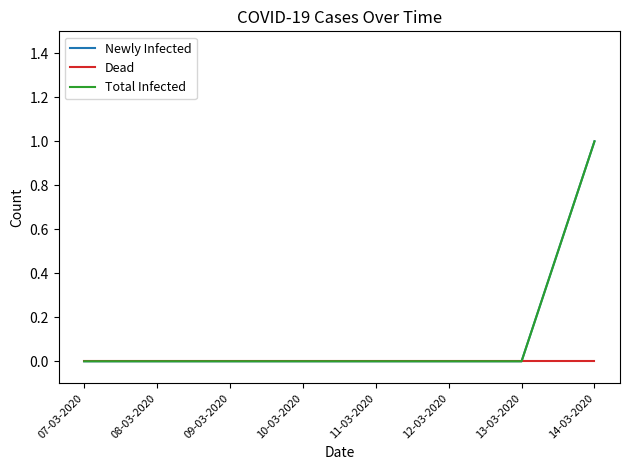

At how many categories does at least one series exceed 0?

1